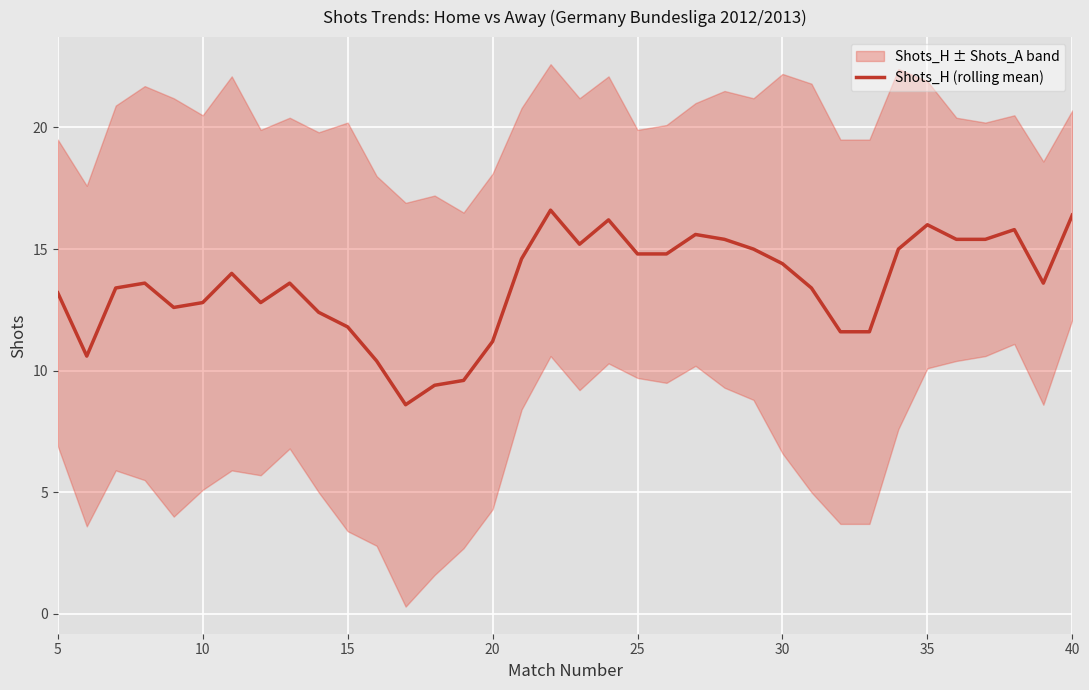

What is the sum of all values?

486.8